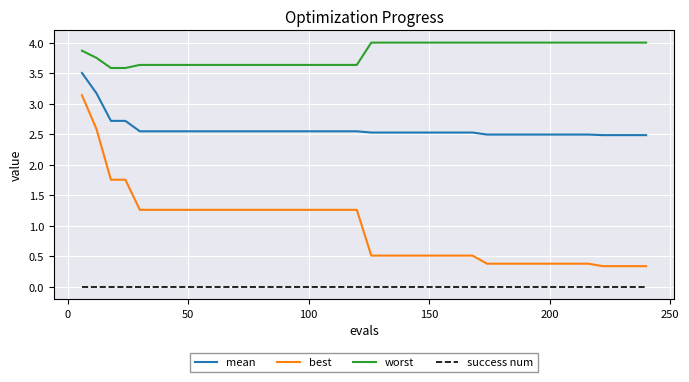

Which series has the largest total across all categories?

worst